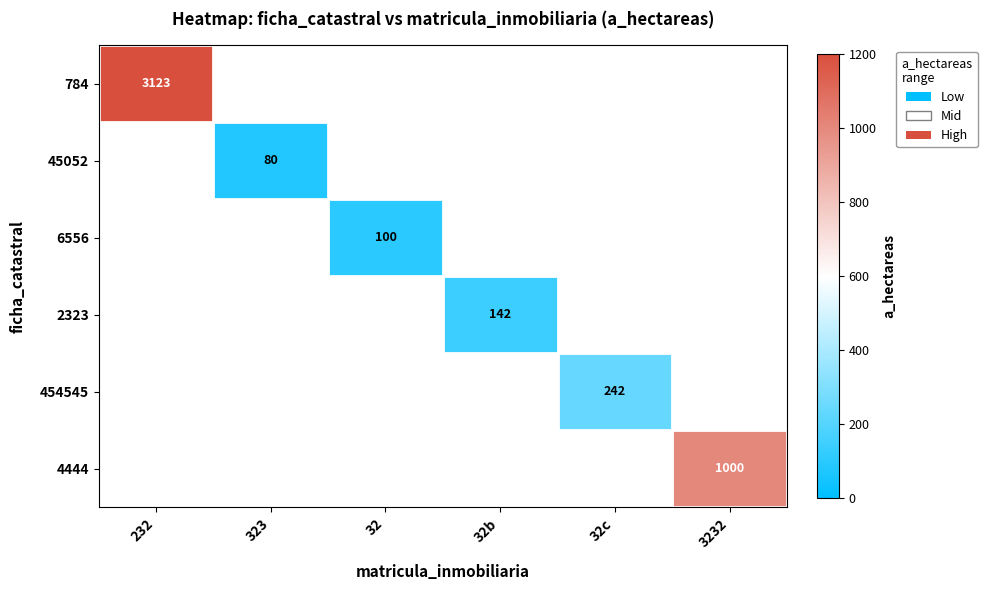

At how many categories does at least one series exceed 269?

2